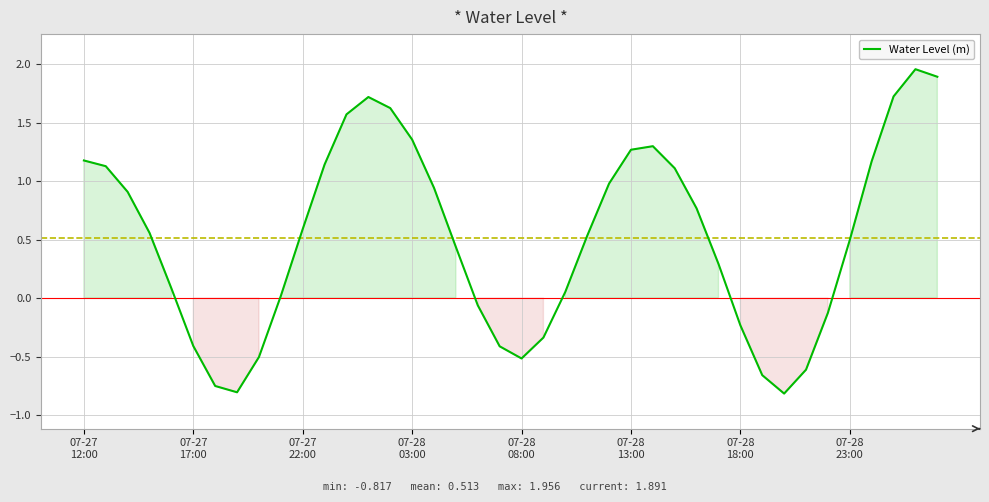

What is the average value?

0.5